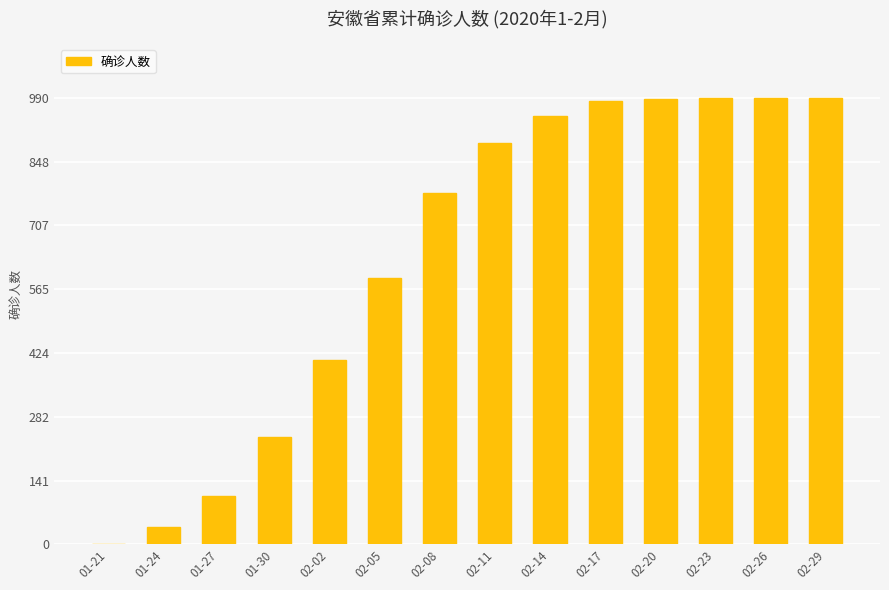

What is the greatest value displayed?

990